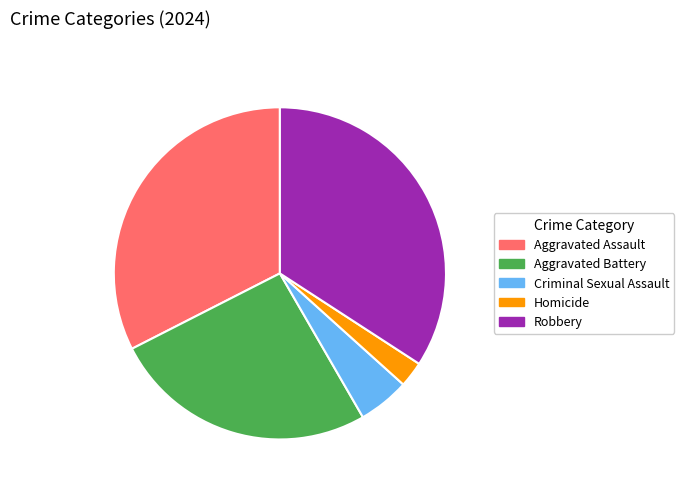

Which category has the smallest portion of the pie?

Homicide